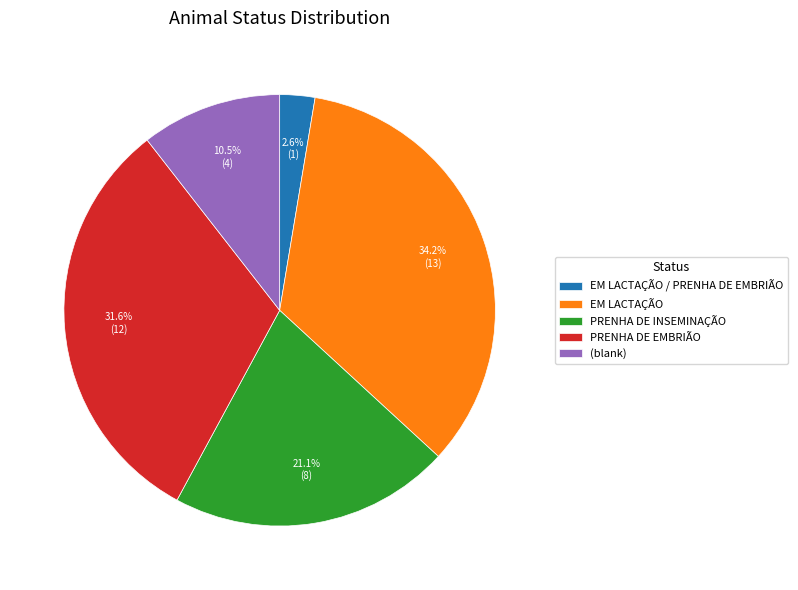

What percentage is the EM LACTAÇÃO / PRENHA DE EMBRIÃO slice, to the nearest percent?

3%